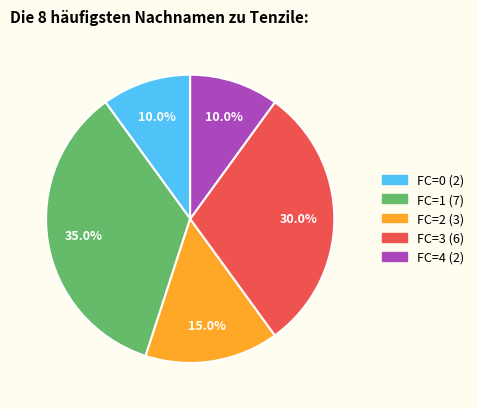

Is there a majority slice in this chart?

No